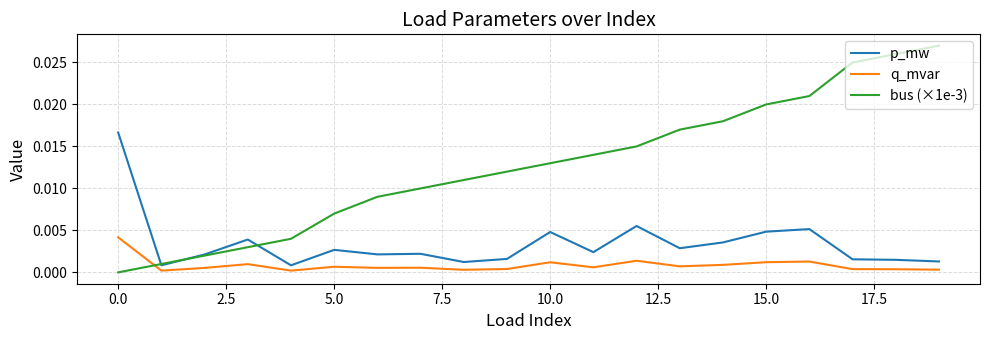

What are all the series names shown in the legend?

p_mw, q_mvar, bus (×1e-3)